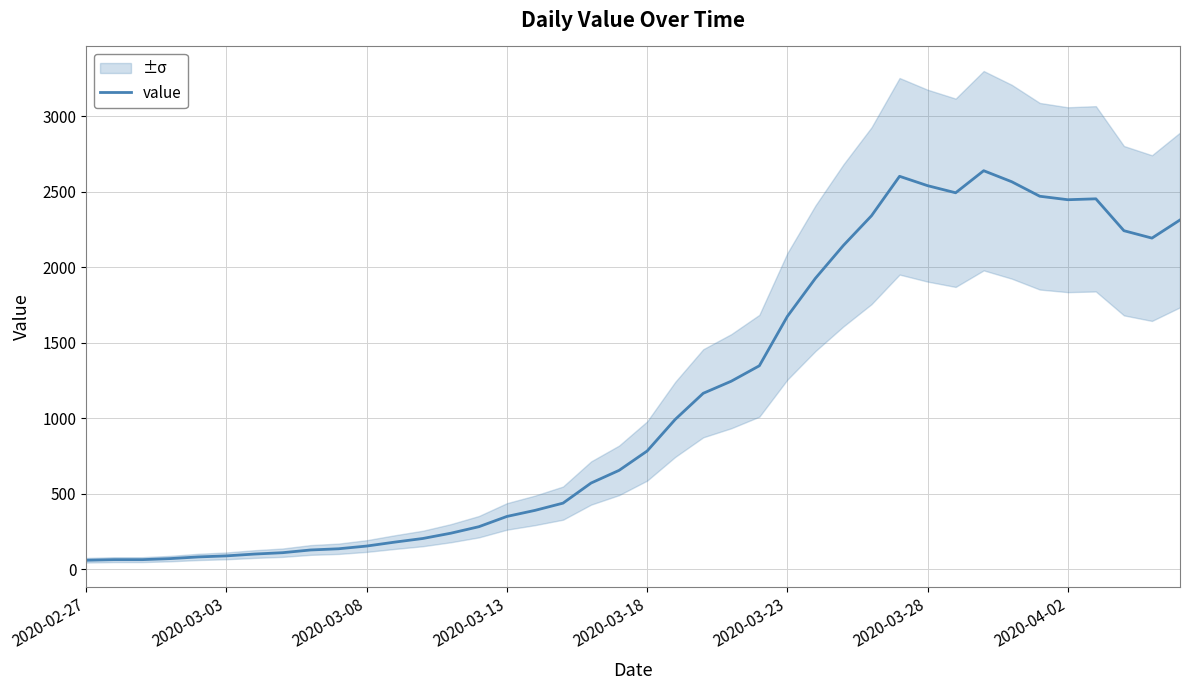

What is the highest value of the value series?

2639